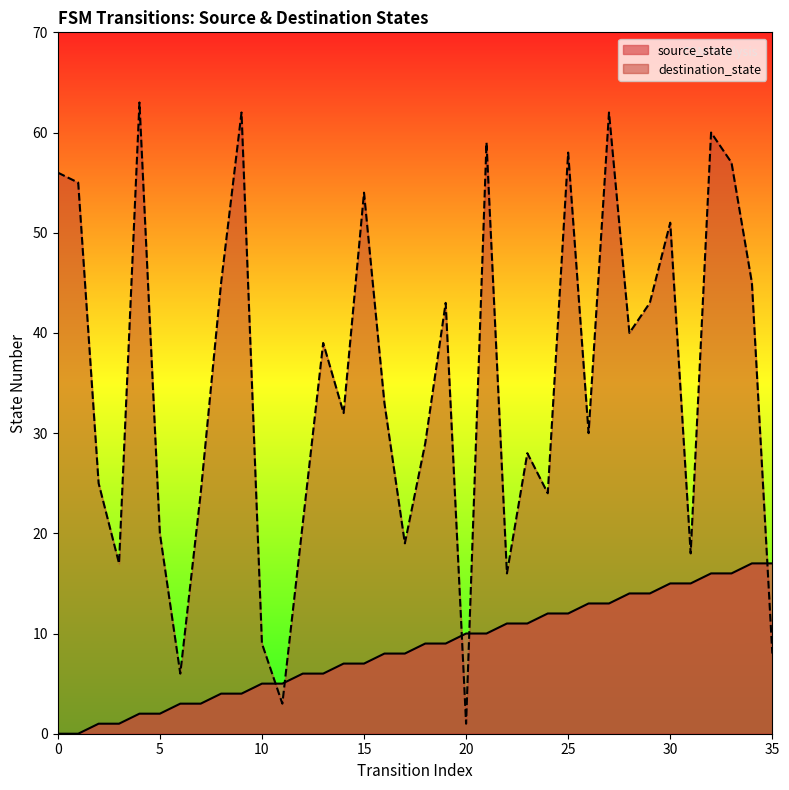

What is the sum of all destination_state values?

1255